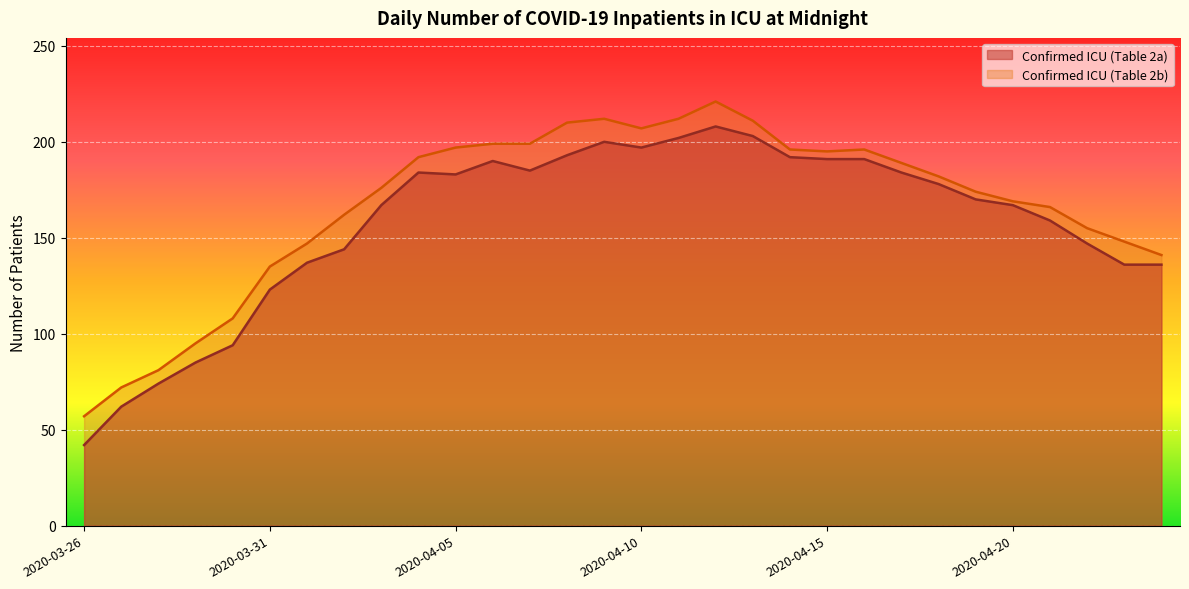

The Confirmed ICU (Table 2b) series shows 148 at 2020-04-23. True or false?

True